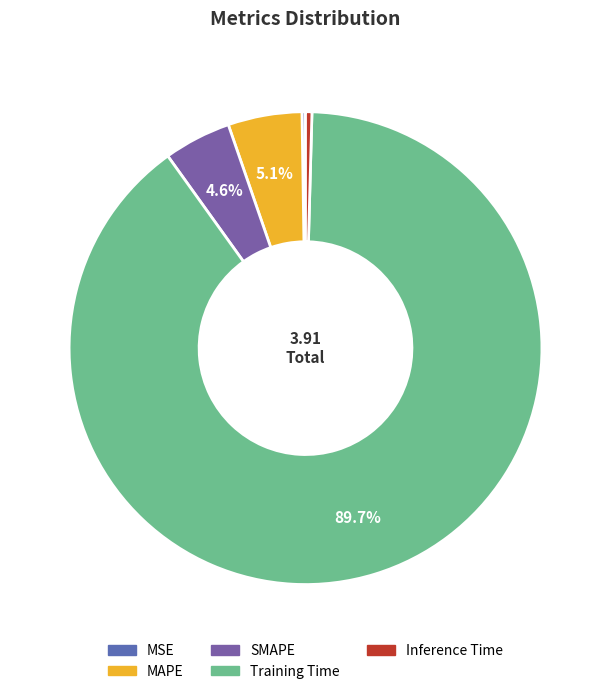

To the nearest percent, what is the combined percentage of SMAPE and Inference Time?

5%